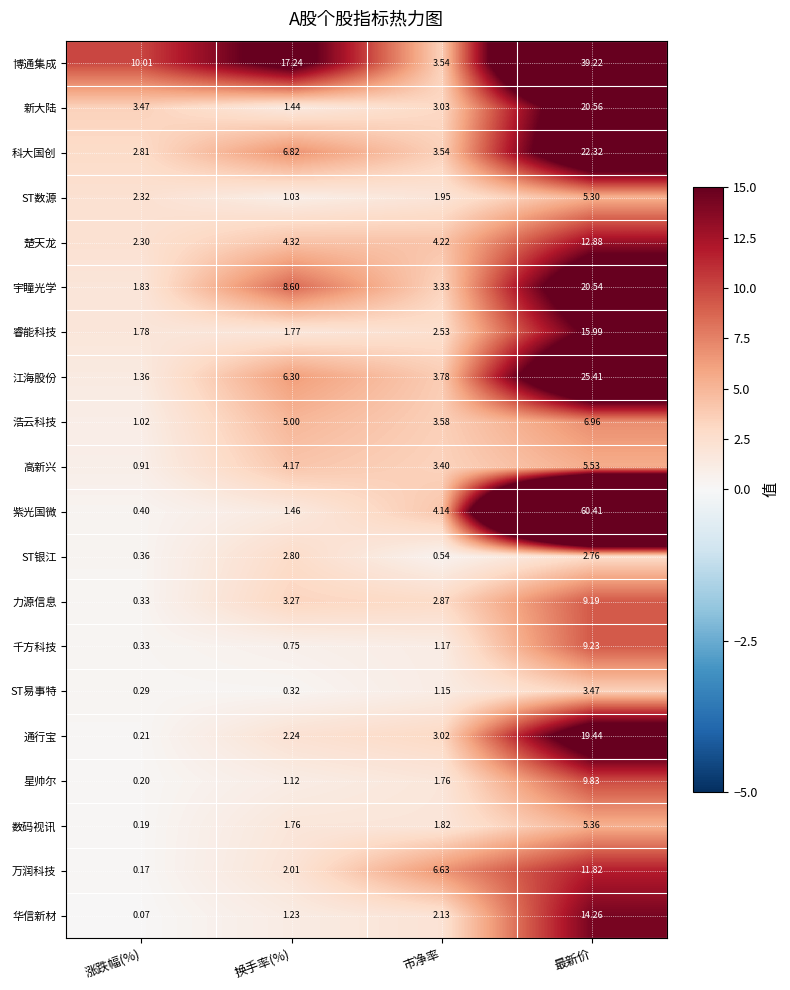

List the series in order of their peak value, highest first.

紫光国微, 博通集成, 江海股份, 科大国创, 新大陆, 宇瞳光学, 通行宝, 睿能科技, 华信新材, 楚天龙, 万润科技, 星帅尔, 千方科技, 力源信息, 浩云科技, 高新兴, 数码视讯, ST数源, ST易事特, ST银江